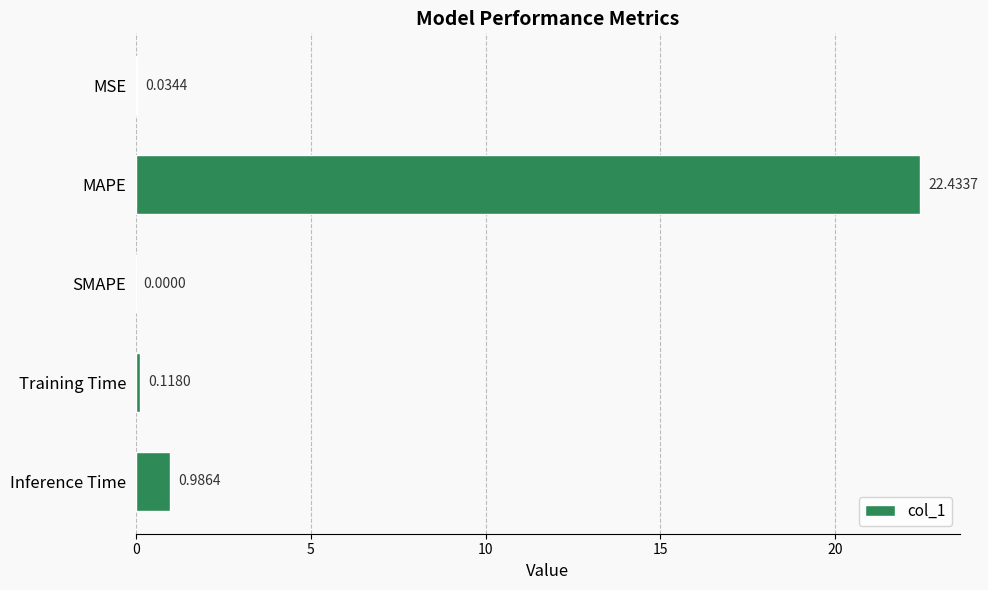

Which category has the highest value across all series?

MAPE